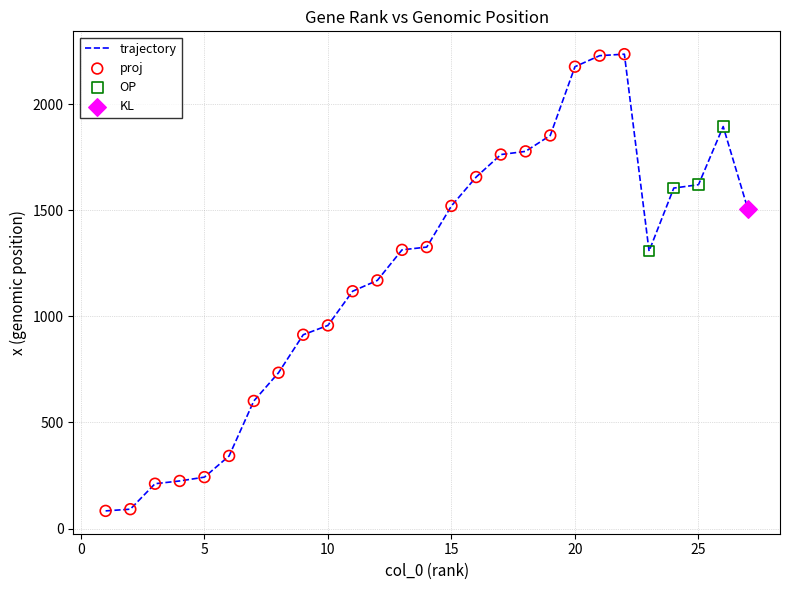

What is the smallest value displayed?

83